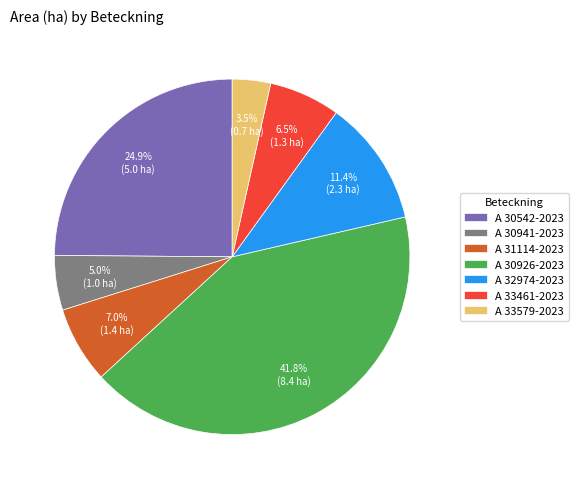

To the nearest percent, what portion does A 31114-2023 represent?

7%